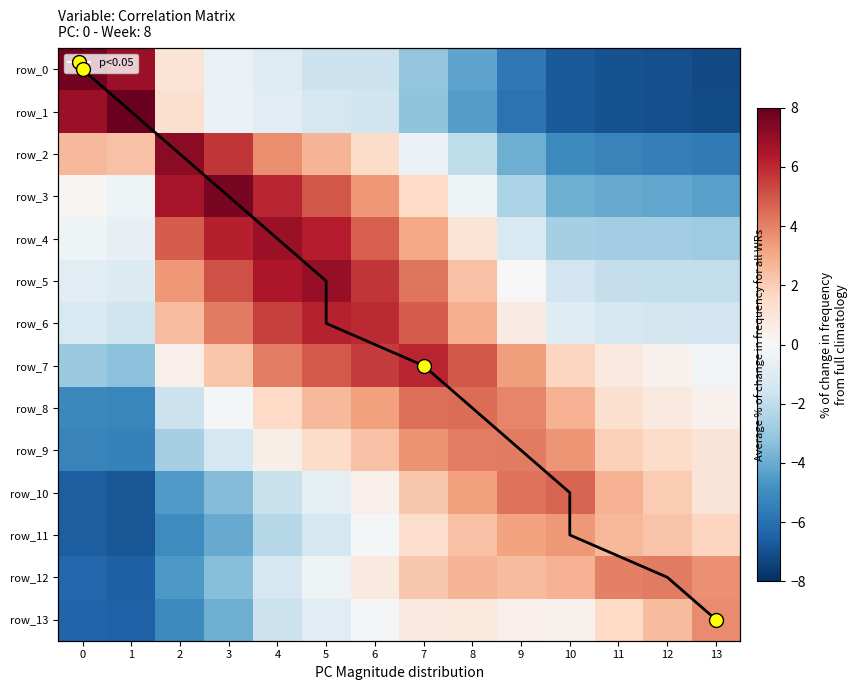

What is the sum of all row_0 values?

-30.4